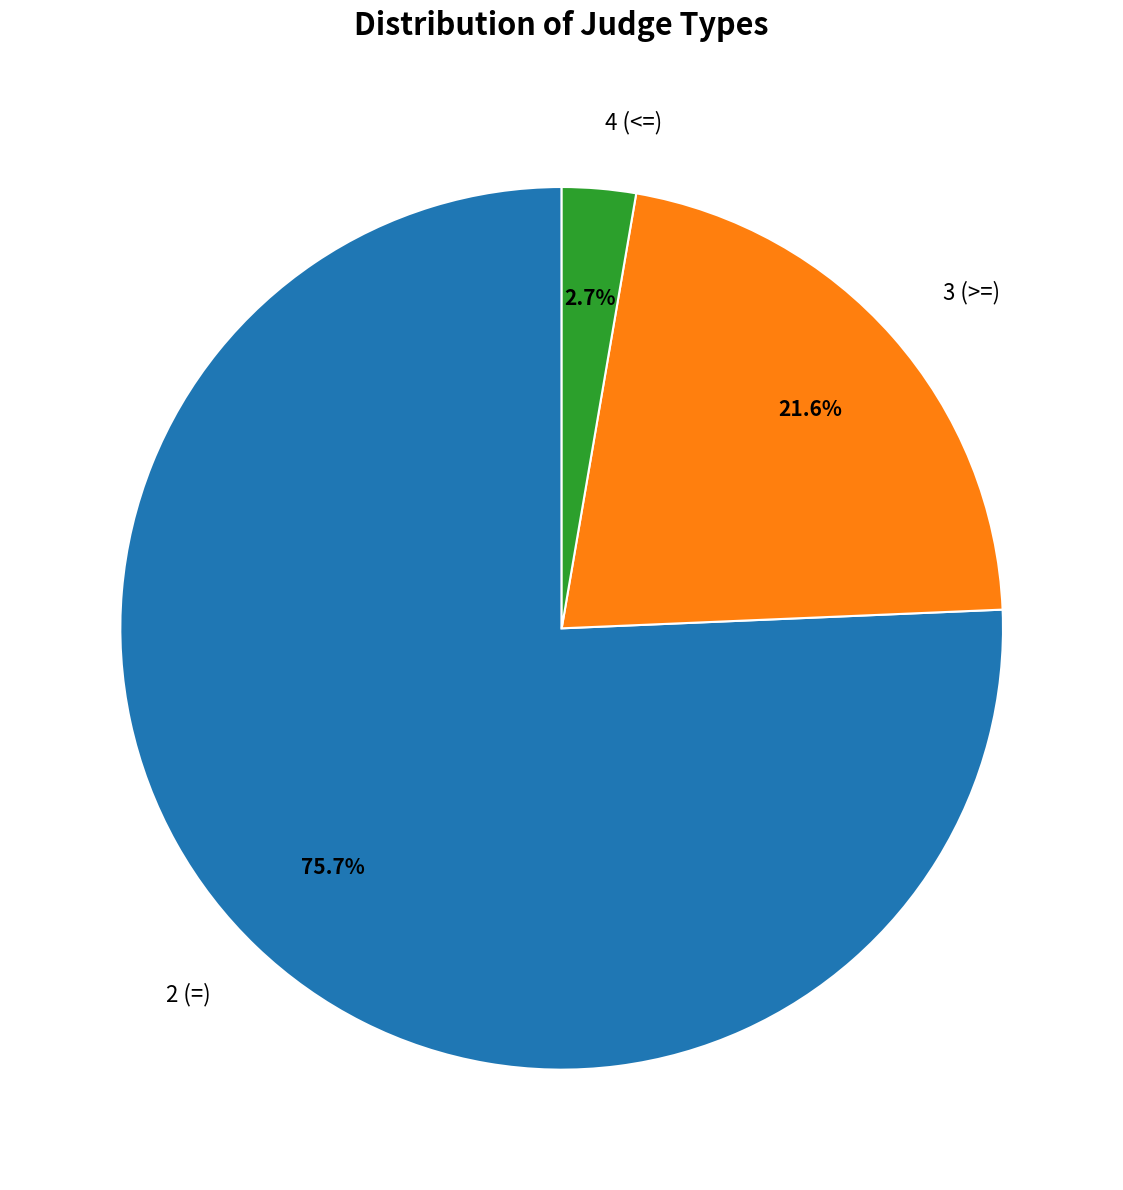

Count the number of slices in the pie.

3